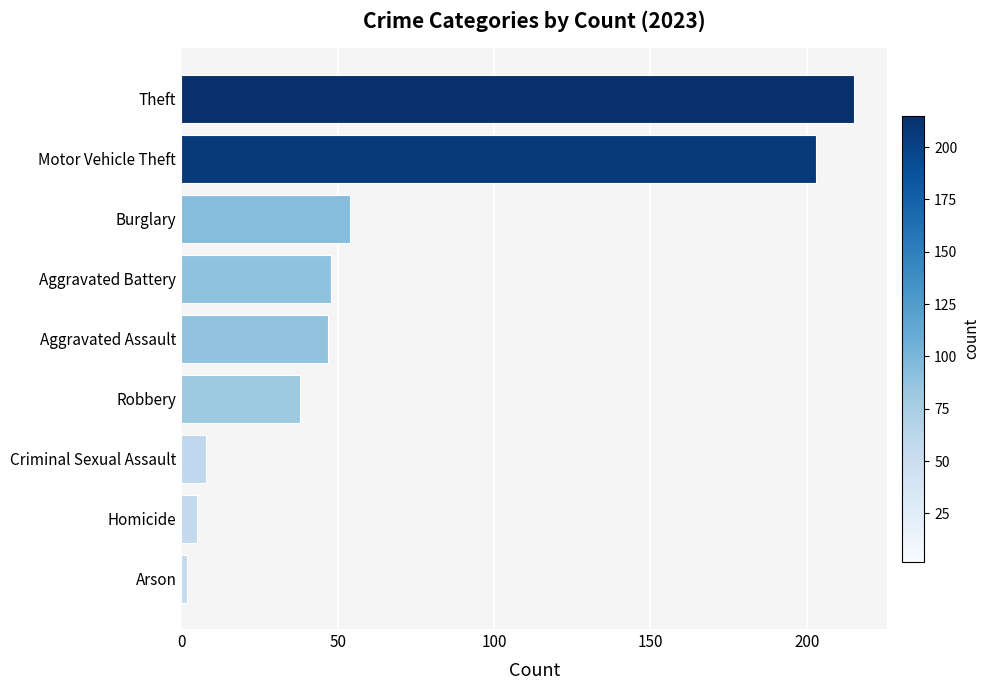

The value at Robbery is 38. True or false?

True